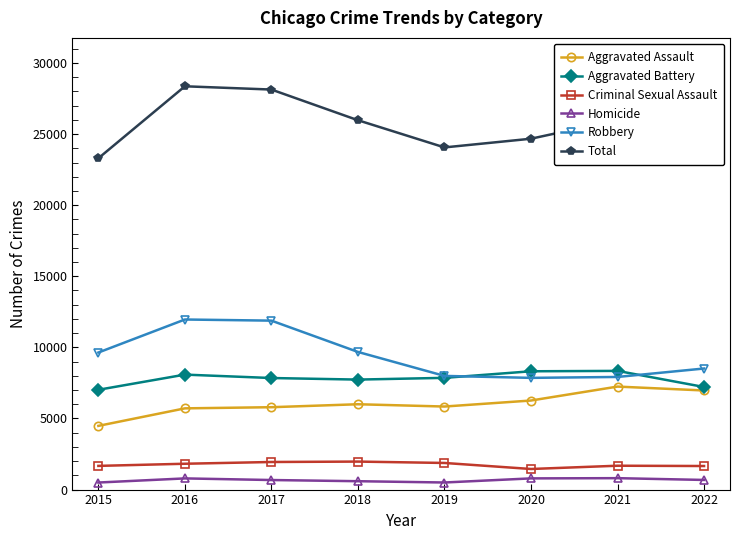

What is the maximum value shown in the chart?

28360